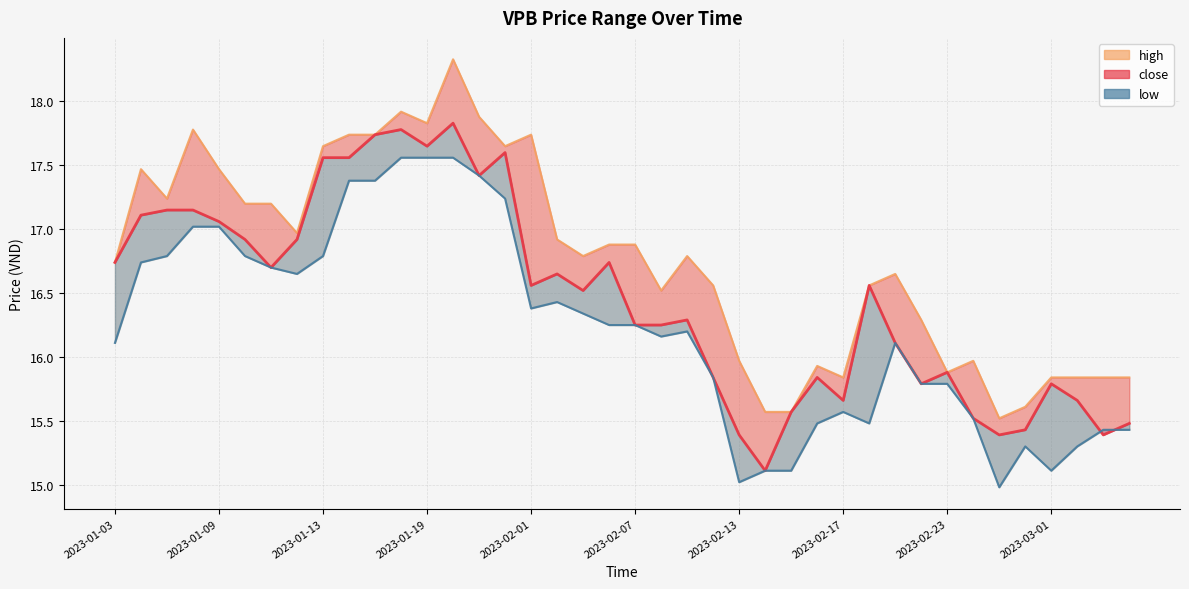

What are all the series names shown in the legend?

high, close, low